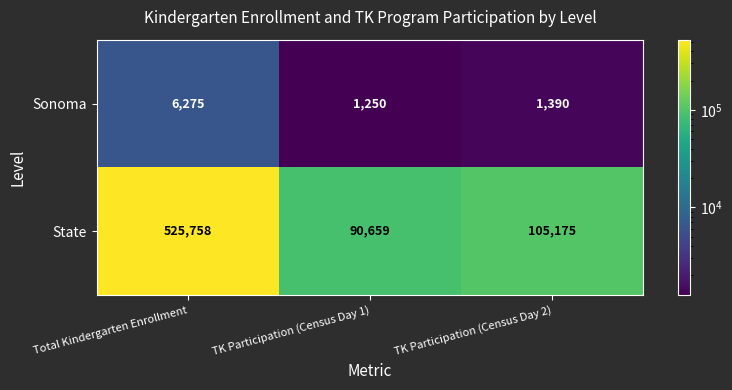

Between Total Kindergarten Enrollment and TK Participation (Census Day 2), which series saw the biggest shift?

State